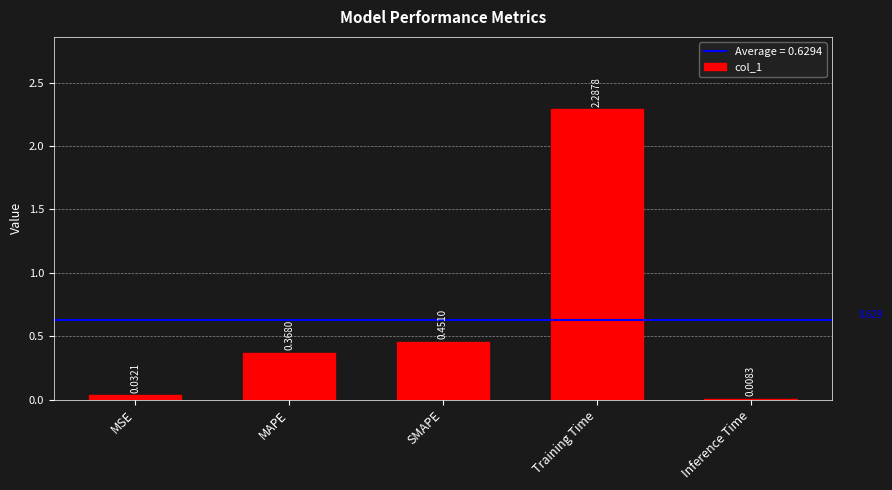

What is the change in value from MAPE to Training Time?

+1.9